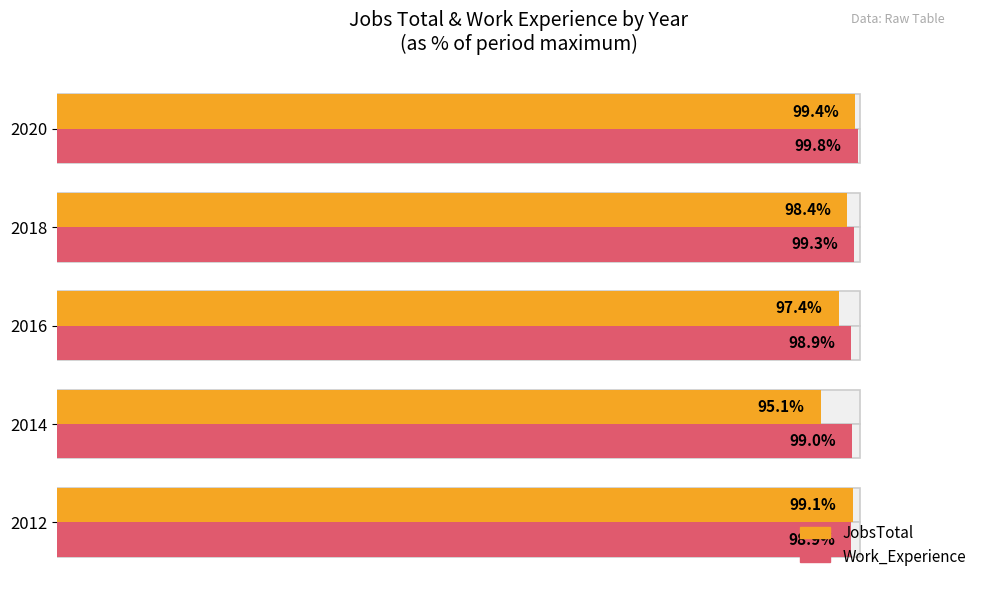

Which series has the largest range (max minus min)?

JobsTotal